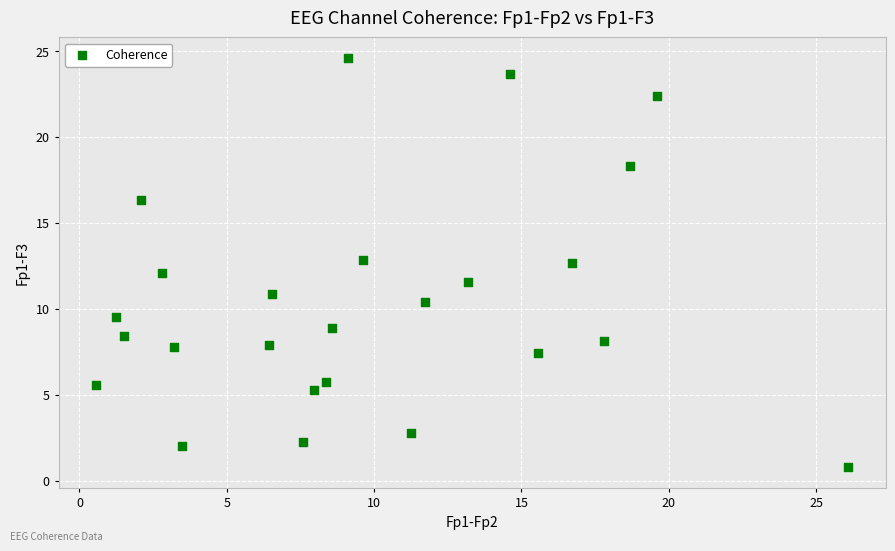

What is the range of X values (max minus min)?

25.5